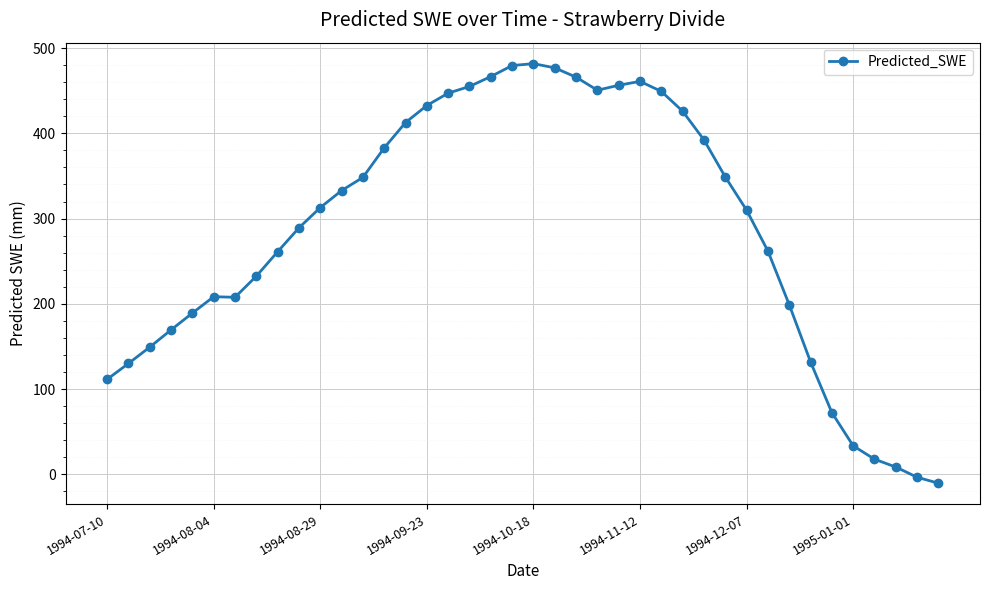

What is the value of the 18th point from the left?

455.0